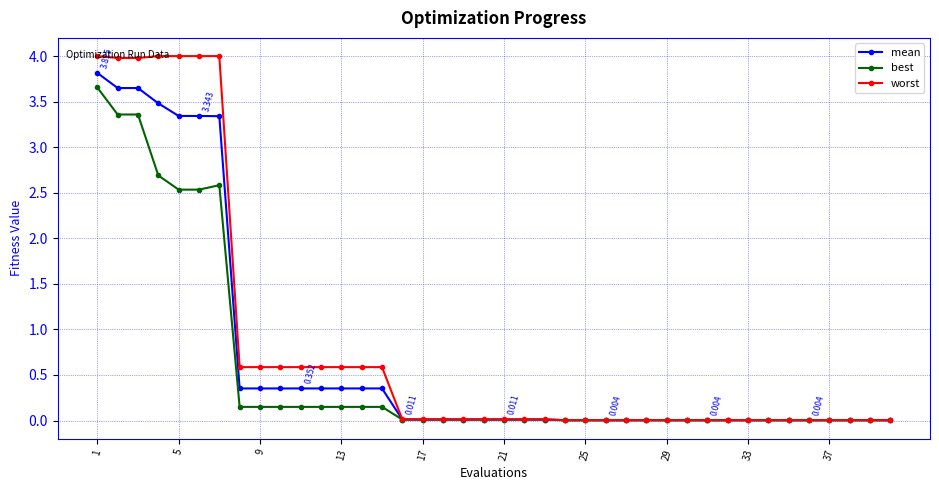

True or false: mean and best intersect in this chart.

False